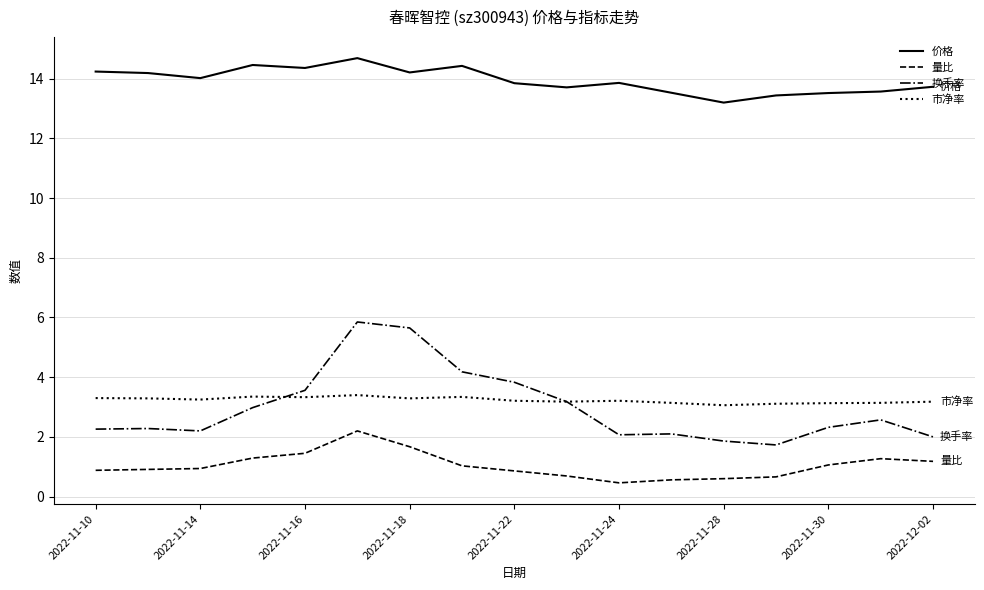

True or false: 价格 and 市净率 intersect in this chart.

False